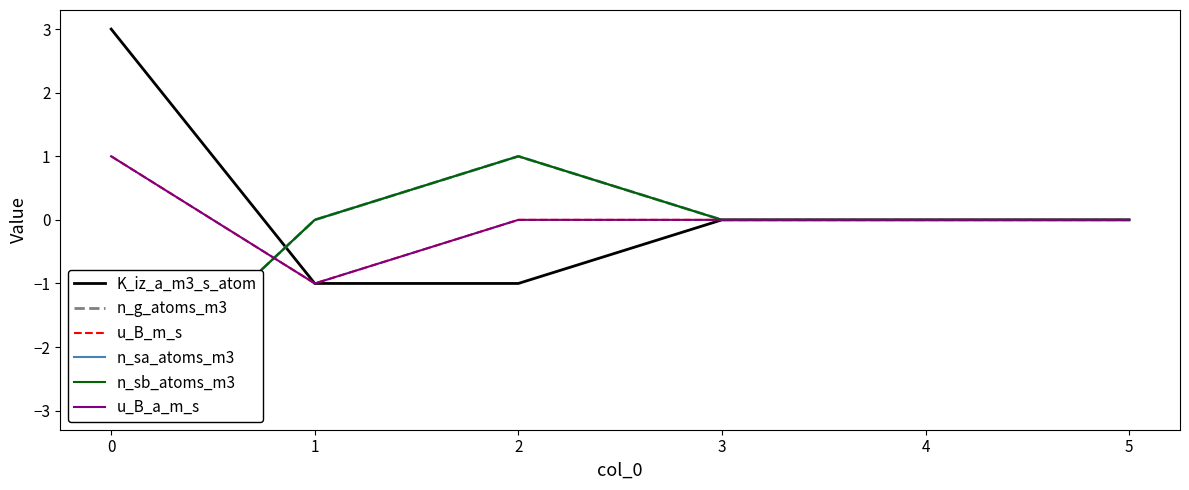

How many interior local peaks does the n_g_atoms_m3 series have?

1